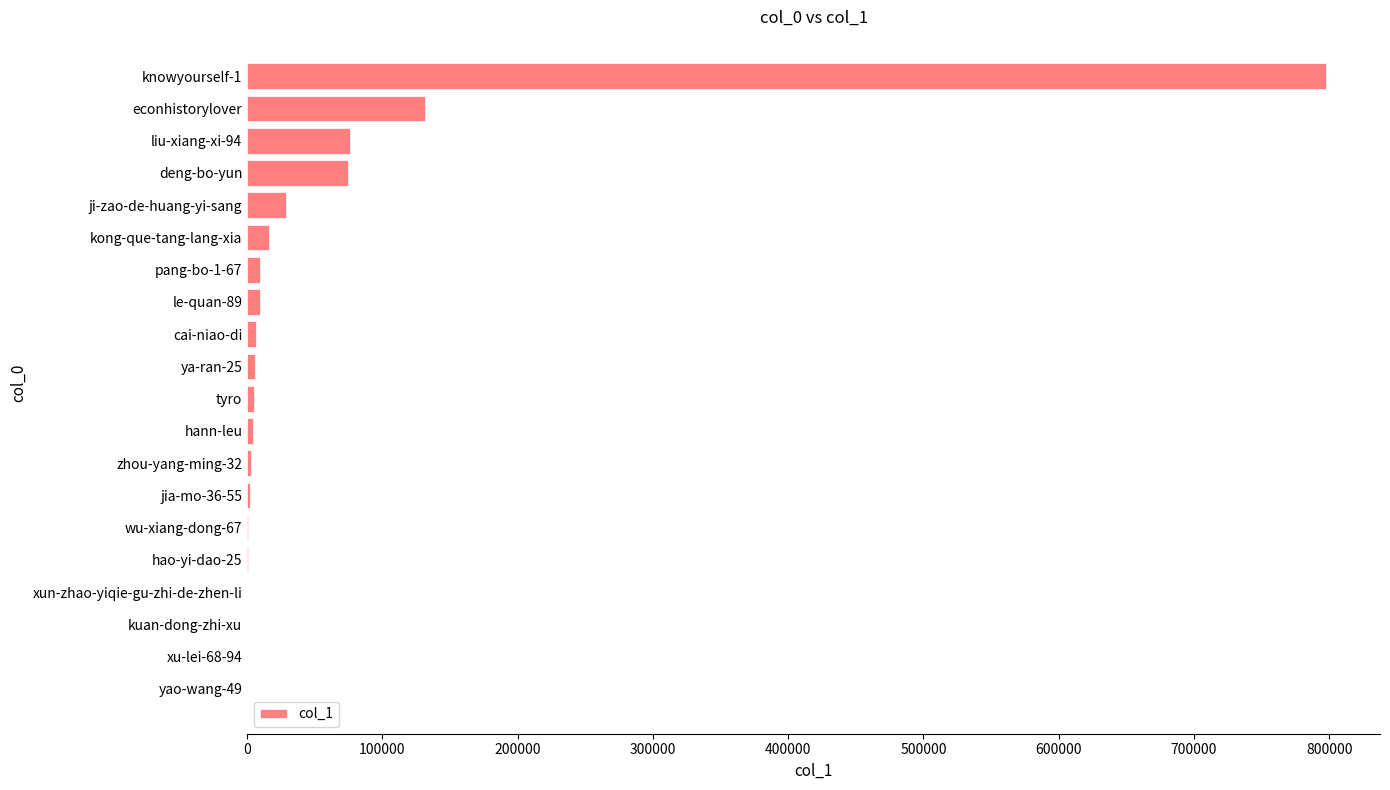

At which label is the value closest to 398838?

econhistorylover